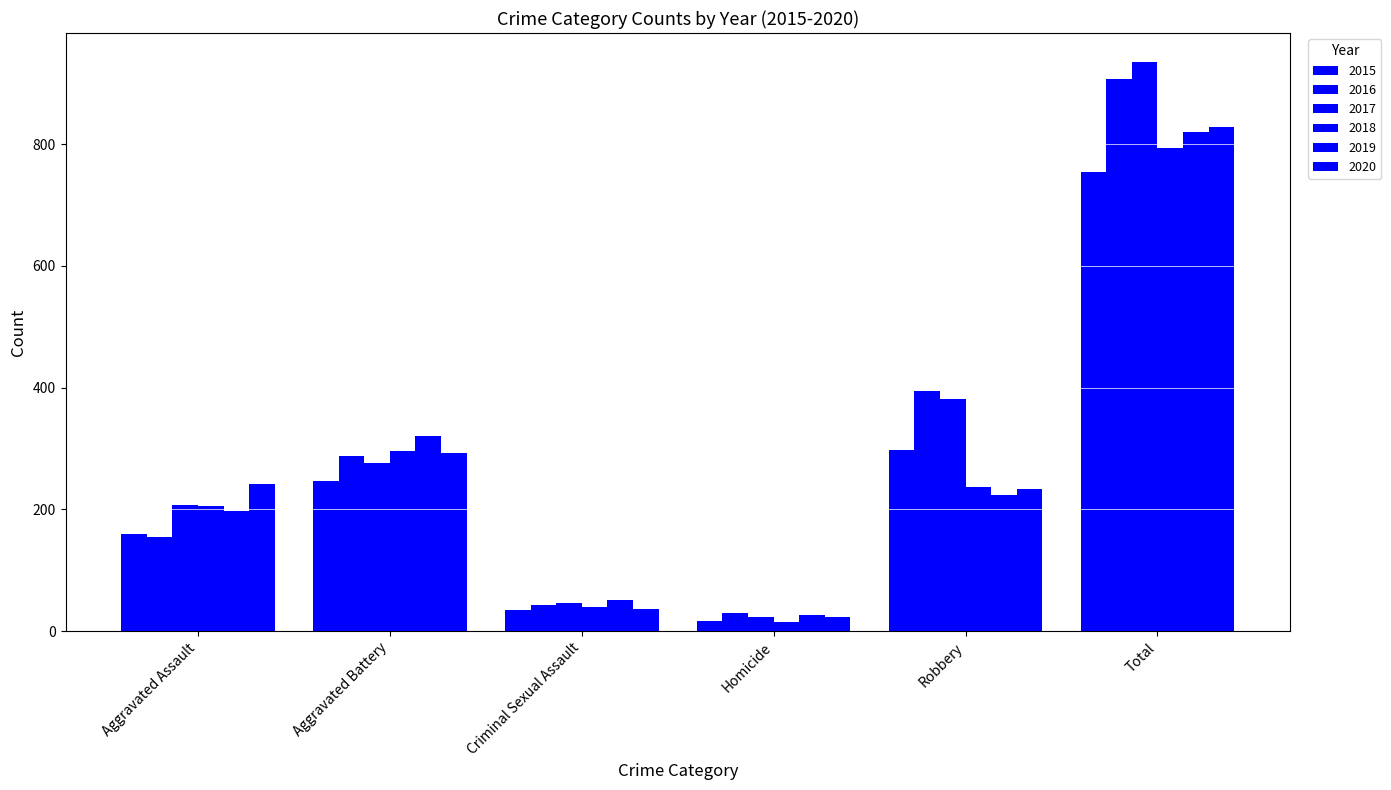

What is the spread (max minus min) of values at Robbery?

170